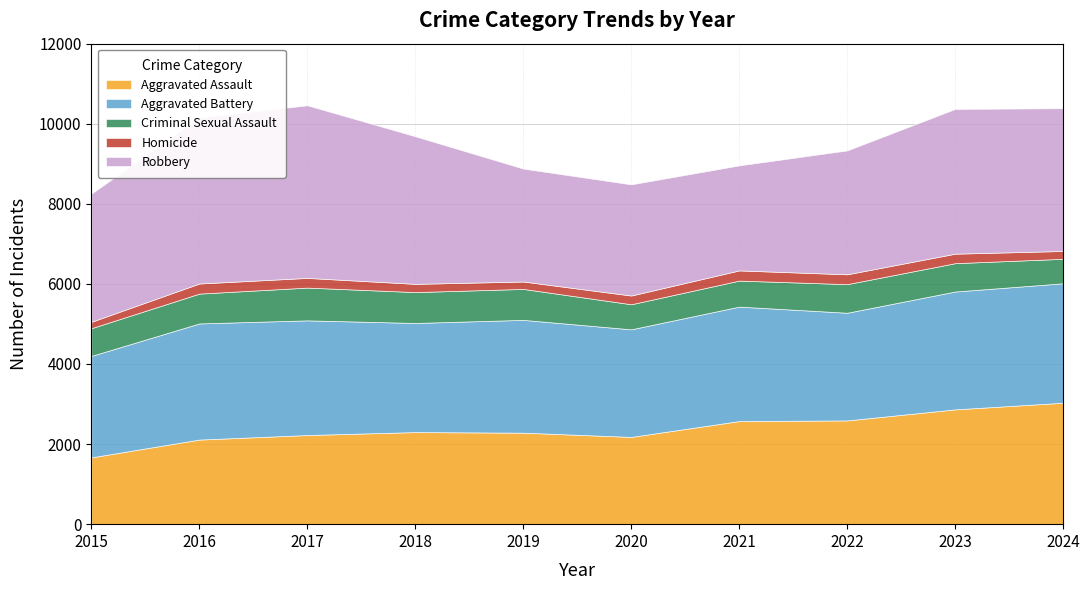

At how many categories does at least one series exceed 2382?

10